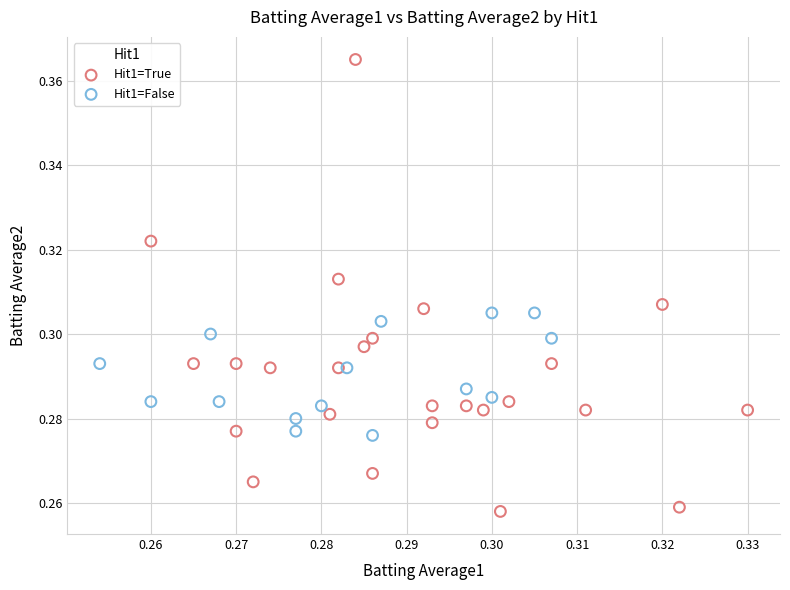

What are all the series names shown in the legend?

Hit1=True, Hit1=False